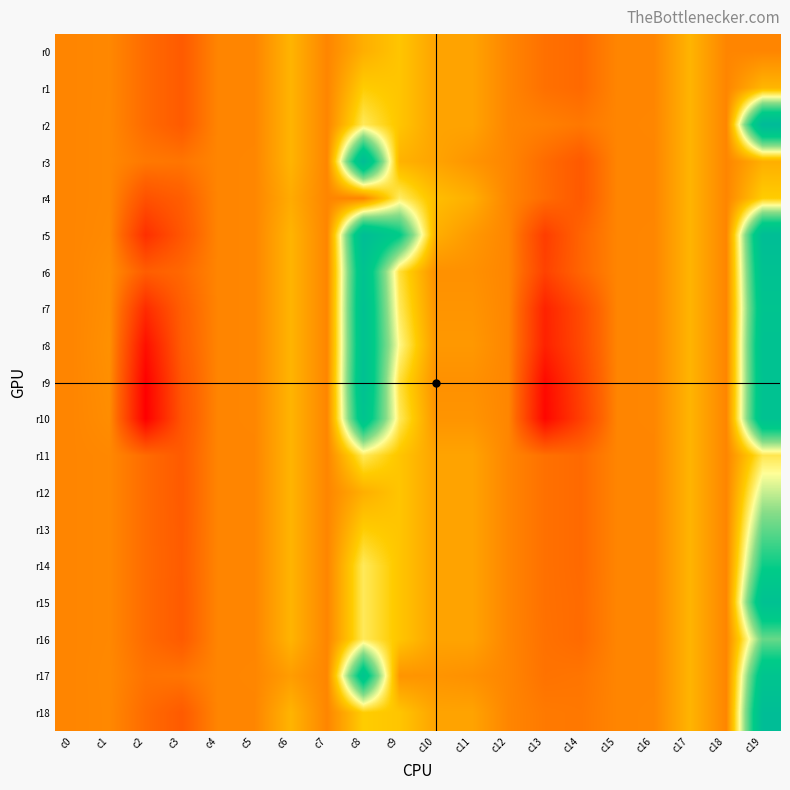

Which series has the largest range (max minus min)?

r9